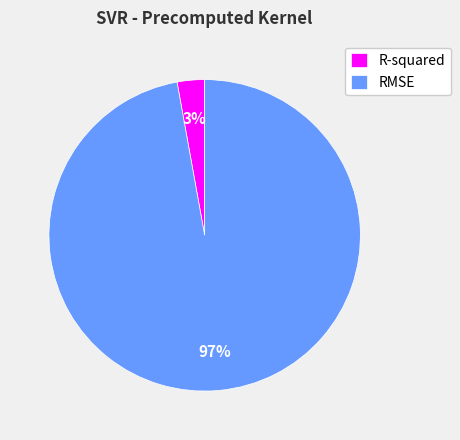

Is it true that RMSE is 97% of the pie?

True